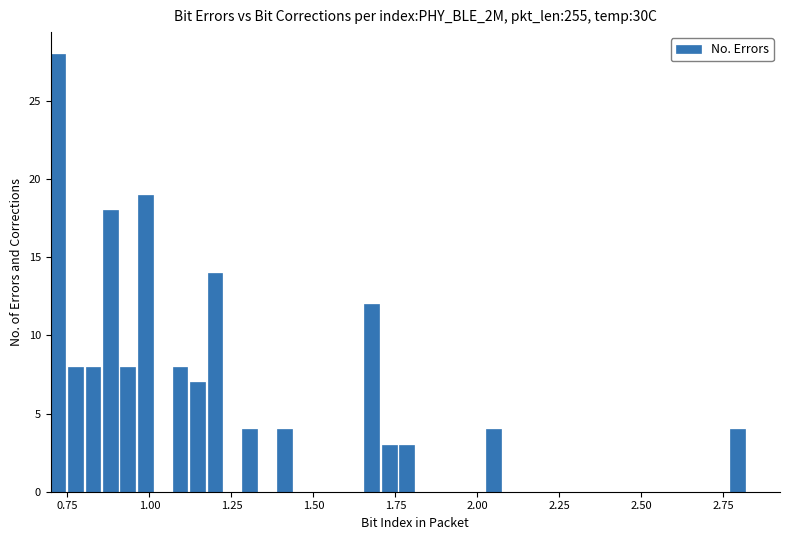

Around what value on the x-axis is the tallest bar? Give the approximate position of its centre, as read against the axis.

0.70